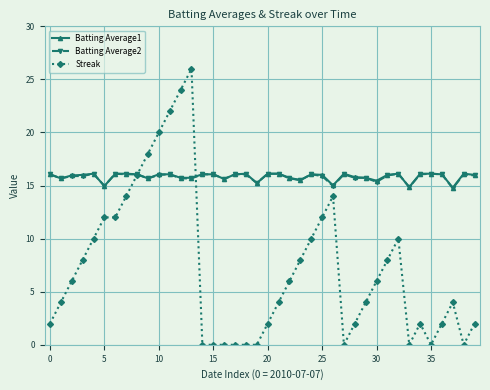

True or false: Streak has more than 1 points higher than both neighbors.

True